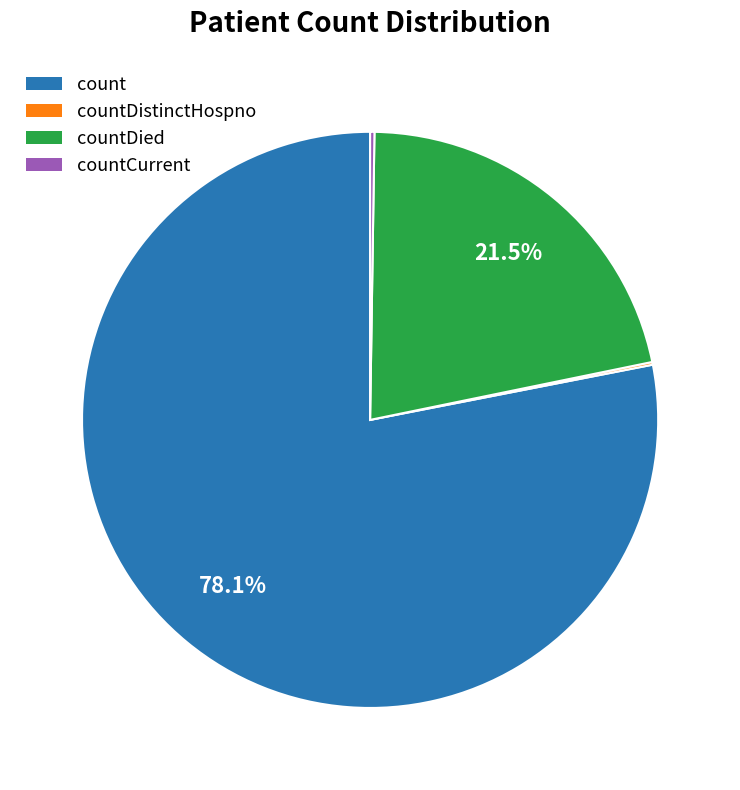

What is the majority slice?

count